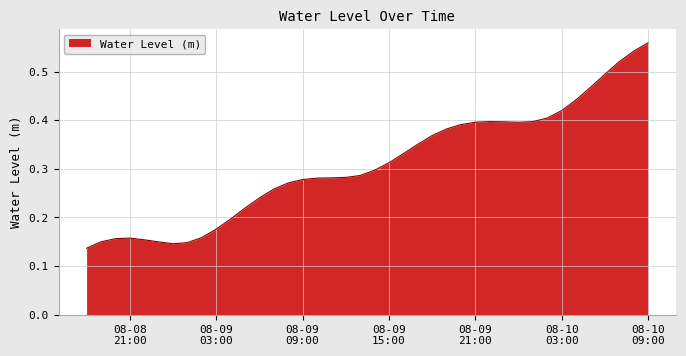

Does the chart display data point markers on the line(s)?

No